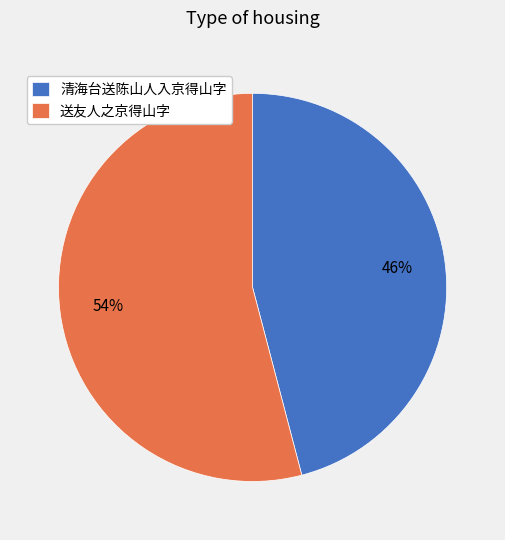

Which category has the smallest portion of the pie?

清海台送陈山人入京得山字